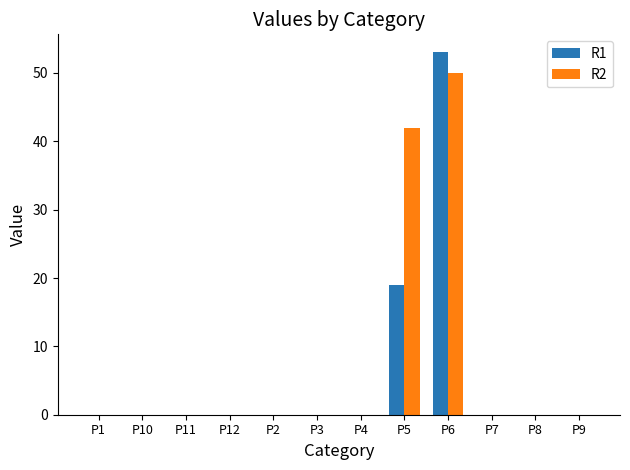

Is it true that R2 equals 0 at P8?

True